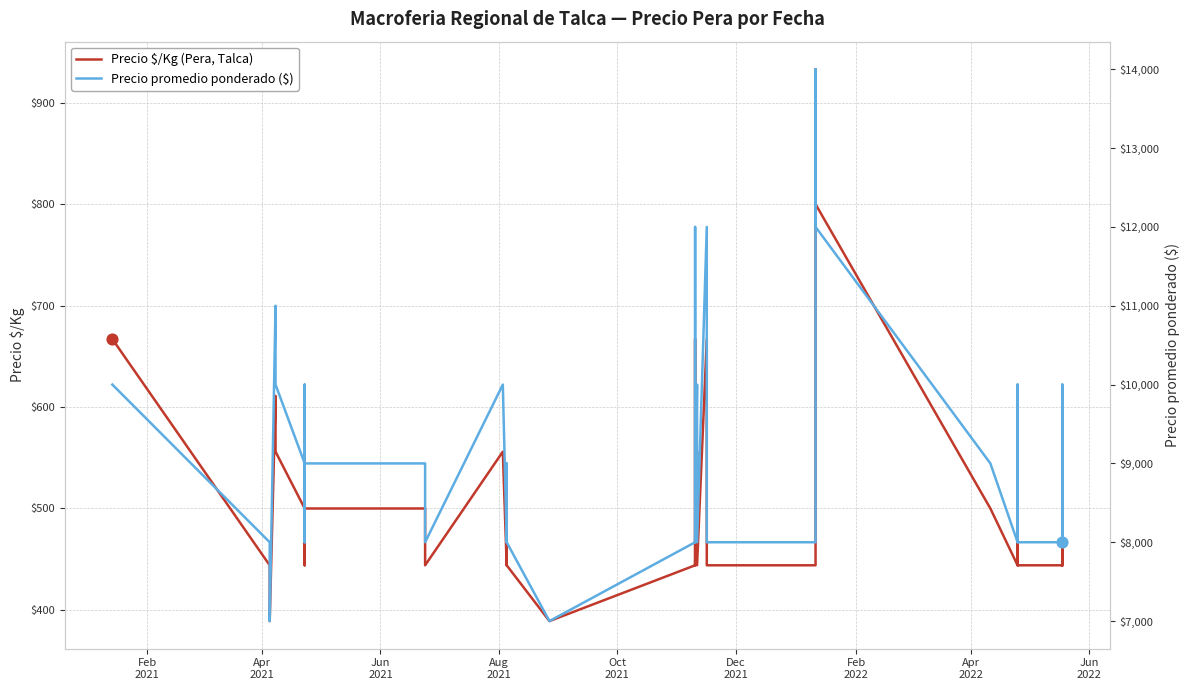

What are all the series names shown in the legend?

Precio $/Kg (Pera, Talca), Precio promedio ponderado ($)